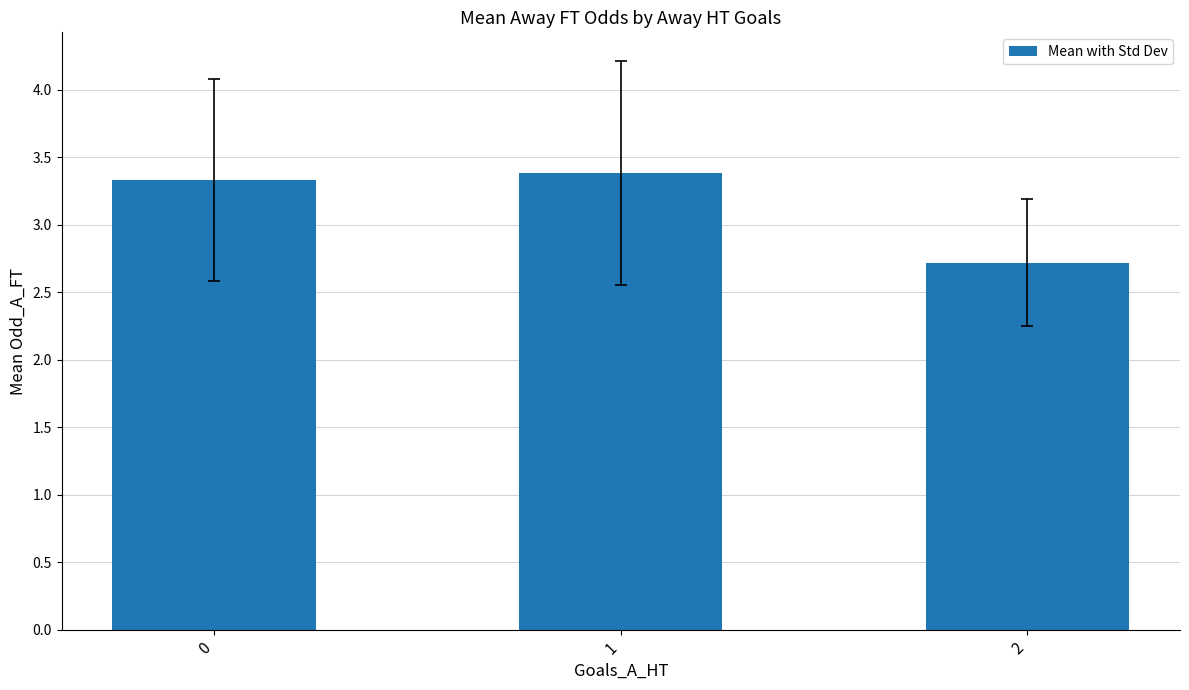

What is the greatest value displayed?

3.4